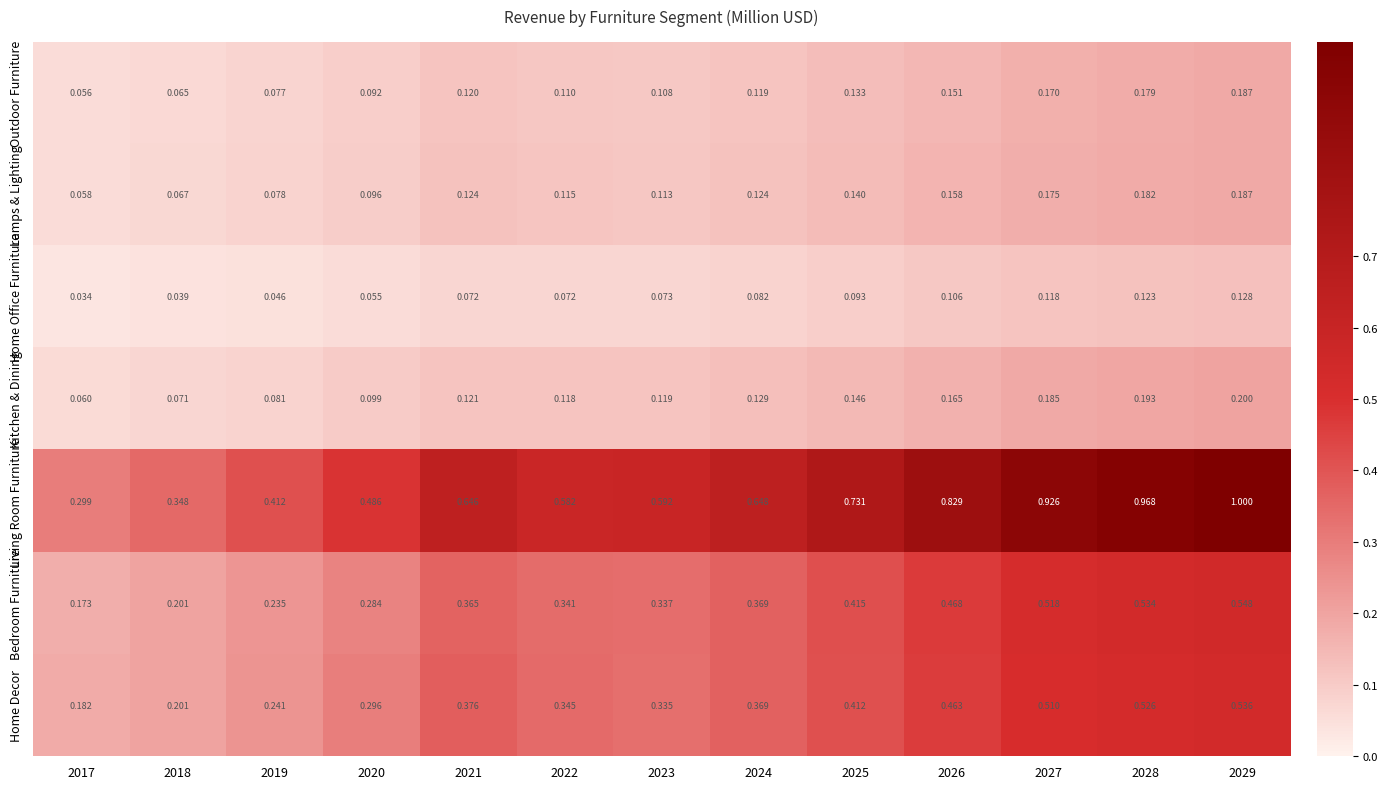

Which series changed the most between 2018 and 2019?

Living Room Furniture